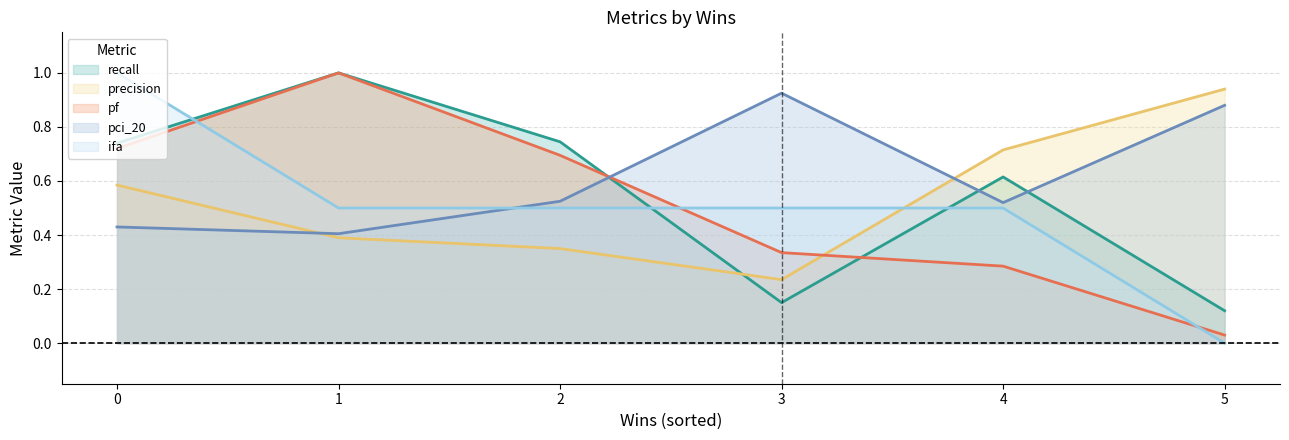

What is the difference between the second highest and second lowest values in the precision series?

0.4